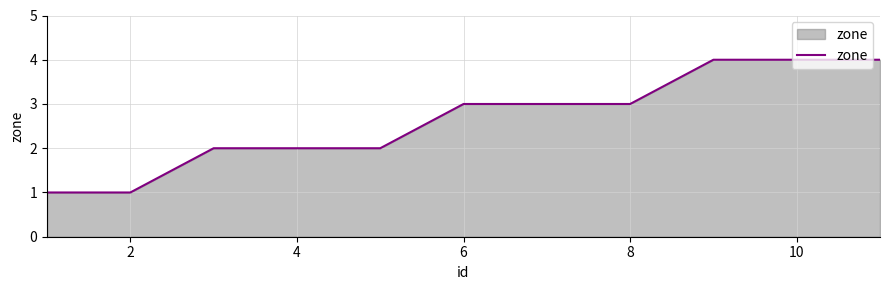

What is the greatest value displayed?

4